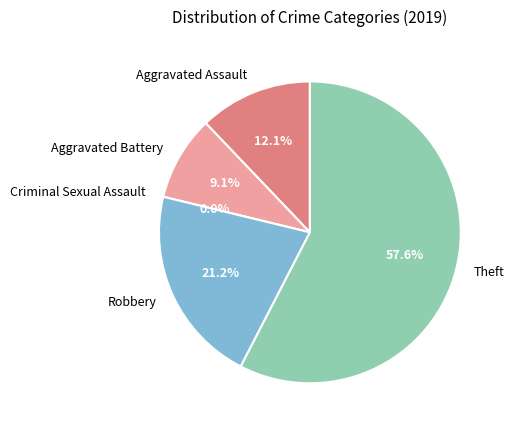

Between Aggravated Assault and Robbery, which is larger?

Robbery